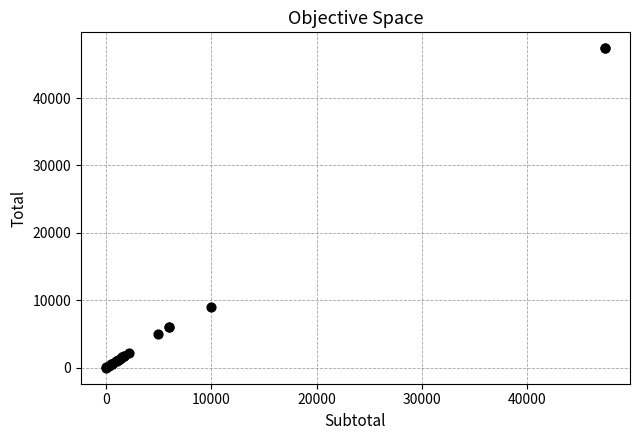

What Y value in the scatter plot is closest to 23685?

9000.0